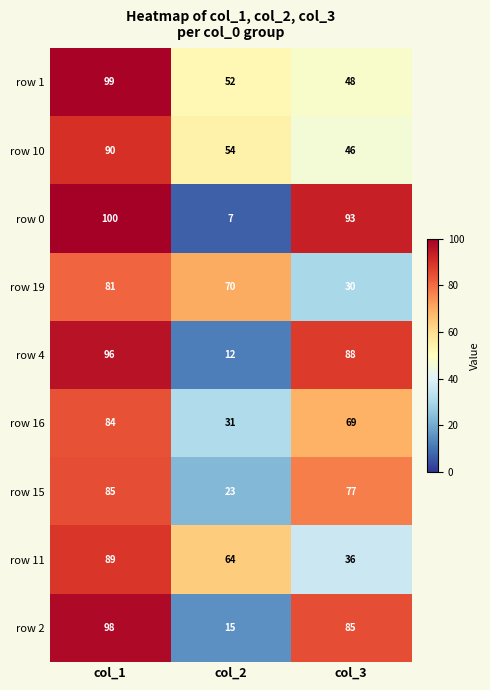

What is the sum of the row 1 values at col_1 and col_3?

147